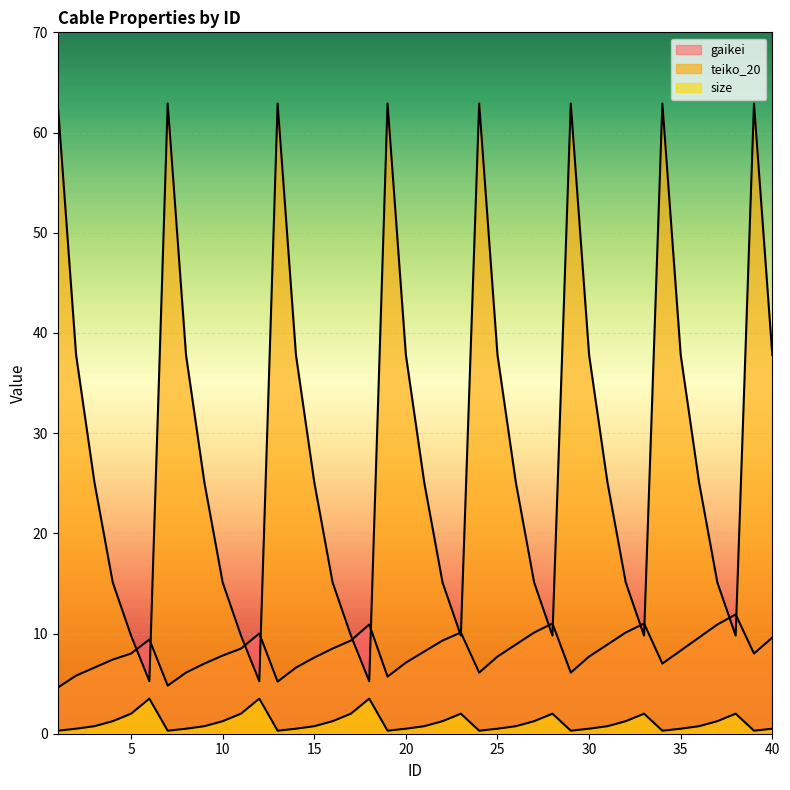

Which category has the highest value in the size series?

6